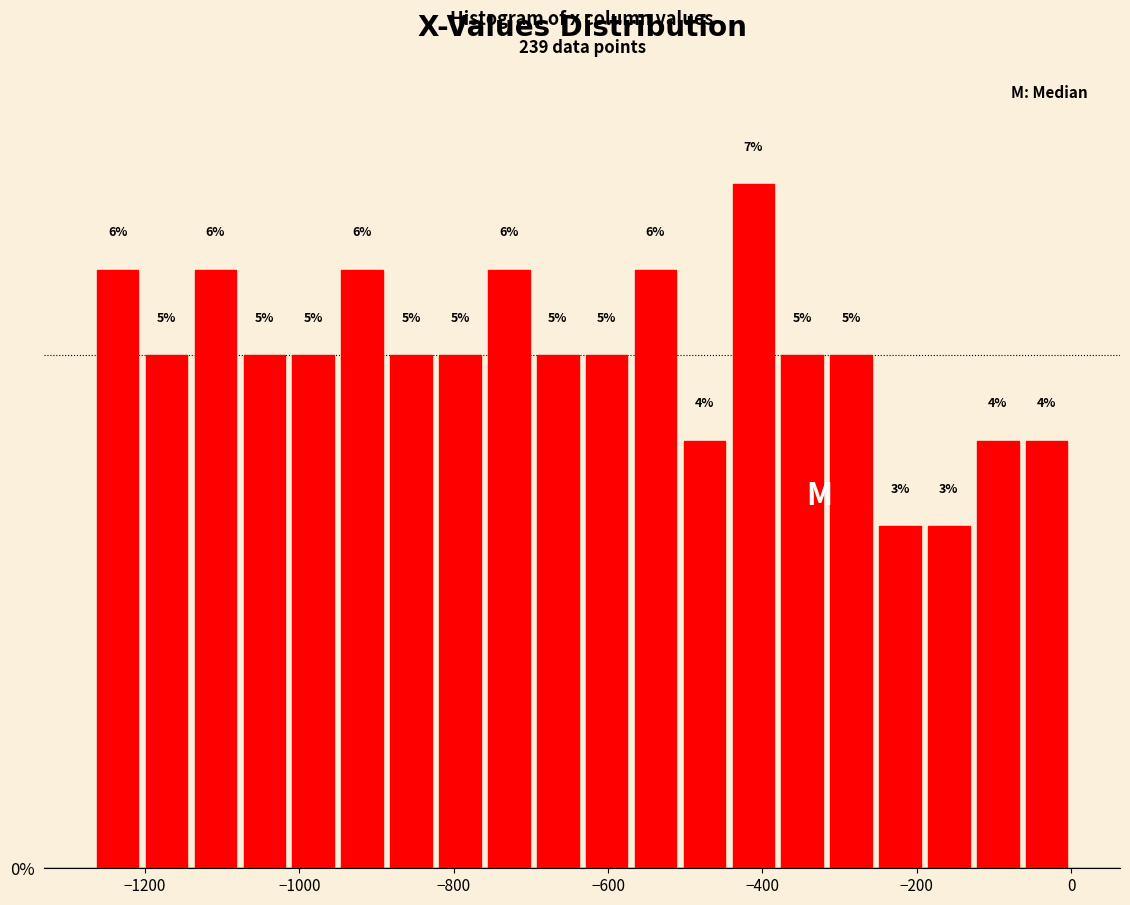

Around what value on the x-axis is the tallest bar? Give the approximate position of its centre, as read against the axis.

-420